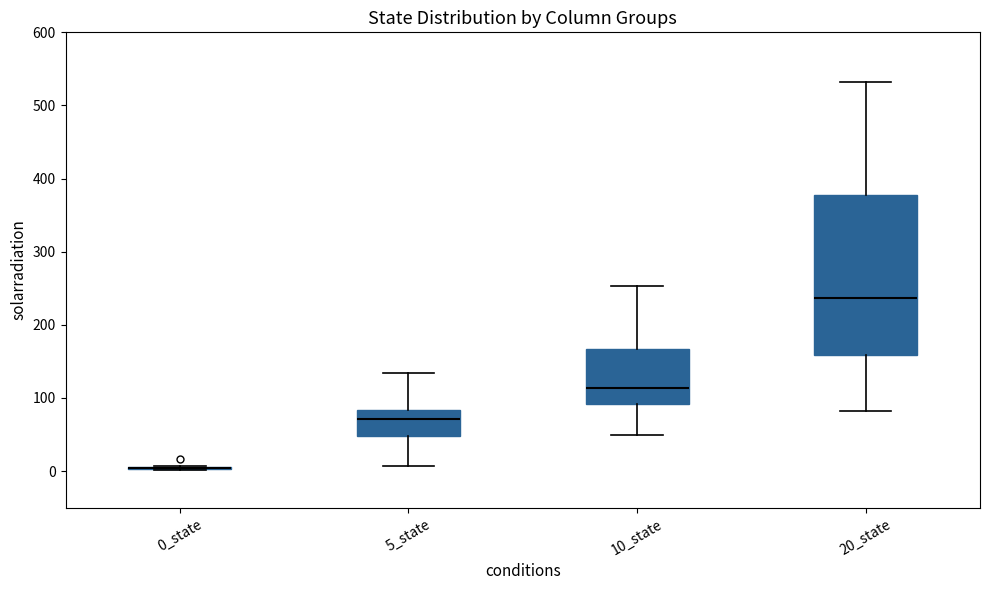

Reading left to right, transcribe this box plot: for each box, give where its median line is, the range the box spans, and where its two whiskers end, as read against the y-axis. The values are not printed on the chart, so give them approximately, as read against the axis.

0_state: box collapsed to a line at 0, whiskers 0 to 10
5_state: median 70, box 50 to 80, whiskers 10 to 130
10_state: median 110, box 90 to 170, whiskers 50 to 250
20_state: median 240, box 160 to 380, whiskers 80 to 530